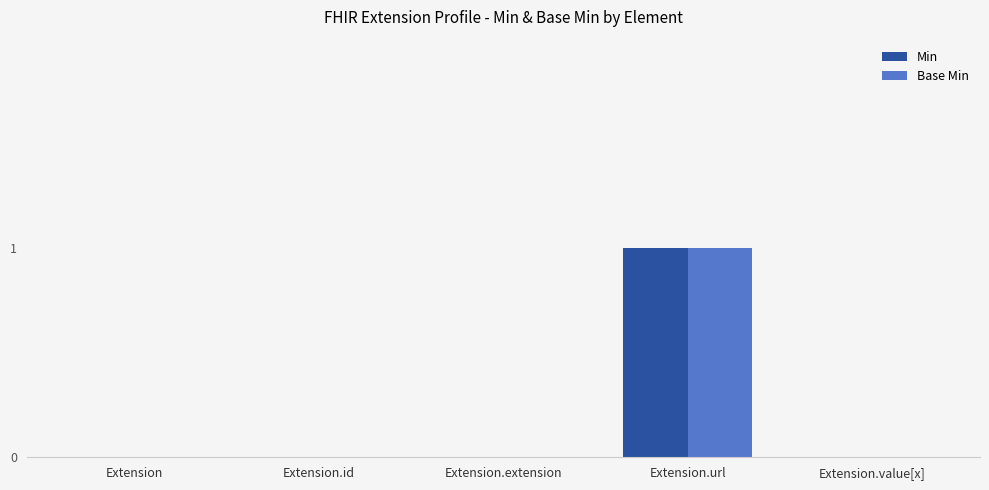

The value of Min at Extension.id is -1. True or false?

False